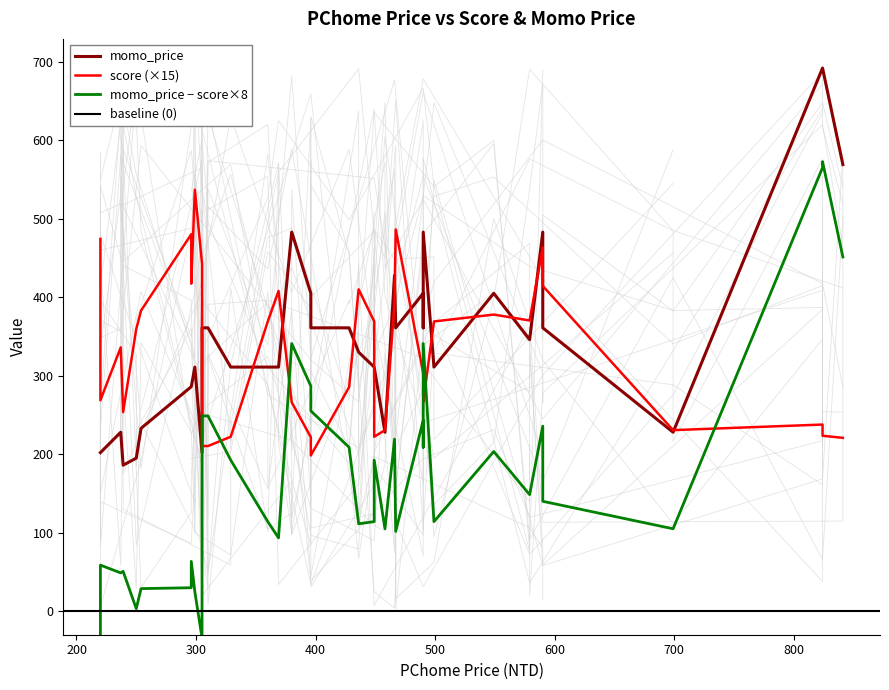

Does the chart have visible grid lines?

No